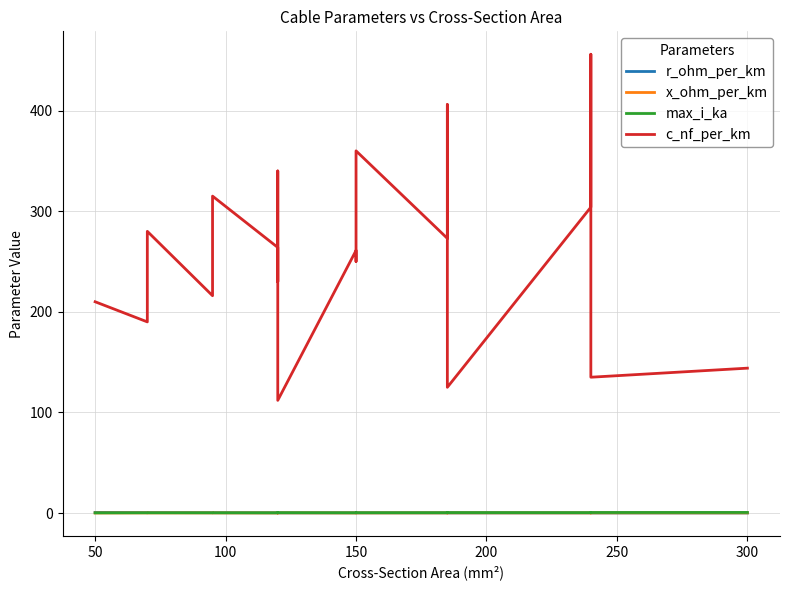

Reading left to right, what are all the values shown in this chart?

r_ohm_per_km: 0.6	0.4	0.4	0.3	0.3	0.2	0.3	0.3	0.2	0.2	0.2	0.2	0.2	0.2	0.1	0.1	0.1	0.1	0.1
x_ohm_per_km: 0.1	0.1	0.1	0.1	0.1	0.1	0.1	0.1	0.2	0.1	0.1	0.1	0.1	0.1	0.2	0.1	0.1	0.1	0.1
max_i_ka: 0.1	0.2	0.2	0.3	0.2	0.2	0.3	0.3	0.4	0.3	0.3	0.3	0.4	0.4	0.5	0.4	0.4	0.5	0.6
c_nf_per_km: 210.0	190.0	280.0	216.0	315.0	264.0	230.0	340.0	112.0	261.0	250.0	360.0	273.0	406.0	125.0	304.0	456.0	135.0	144.0